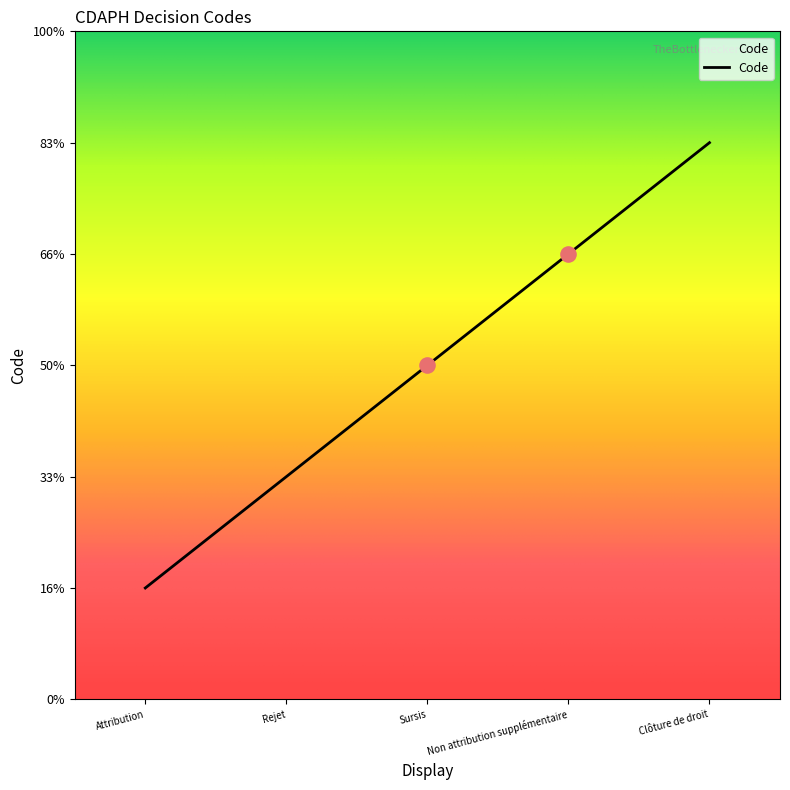

Between Attribution and Rejet, which is larger?

Rejet